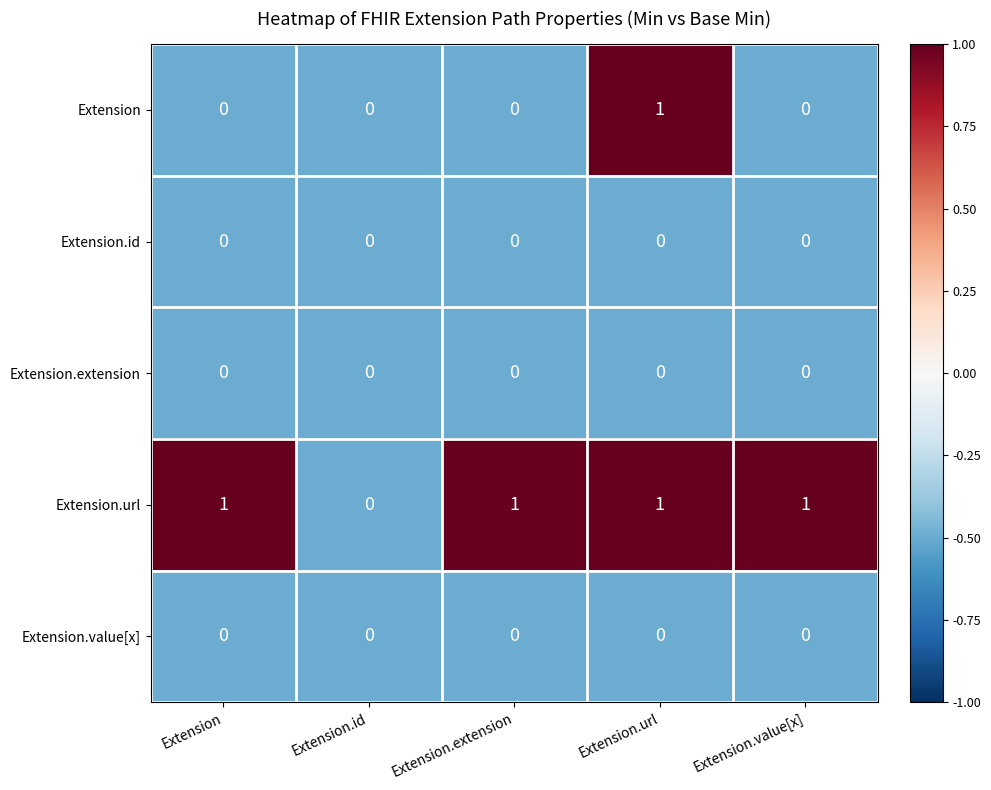

True or false: Extension has a value of 0 at Extension.url.

False